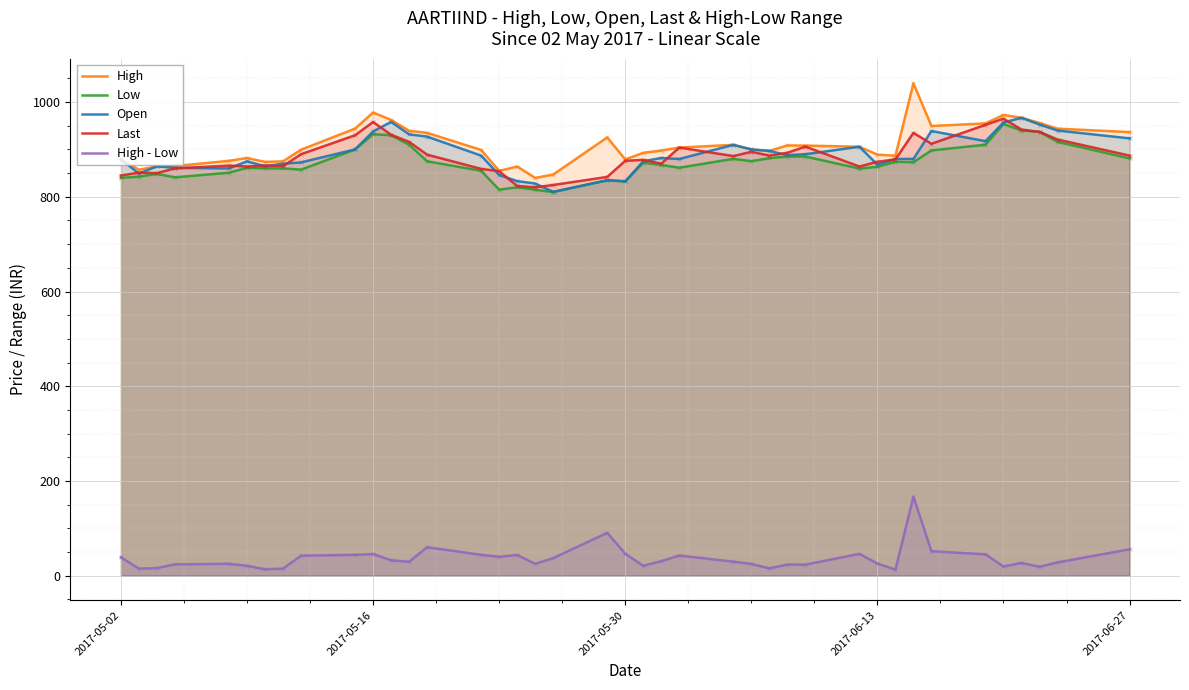

Which series has the widest spread of values?

High